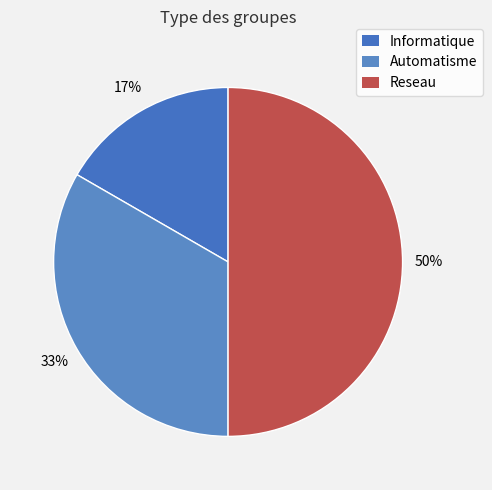

How many slices are in this pie chart?

3